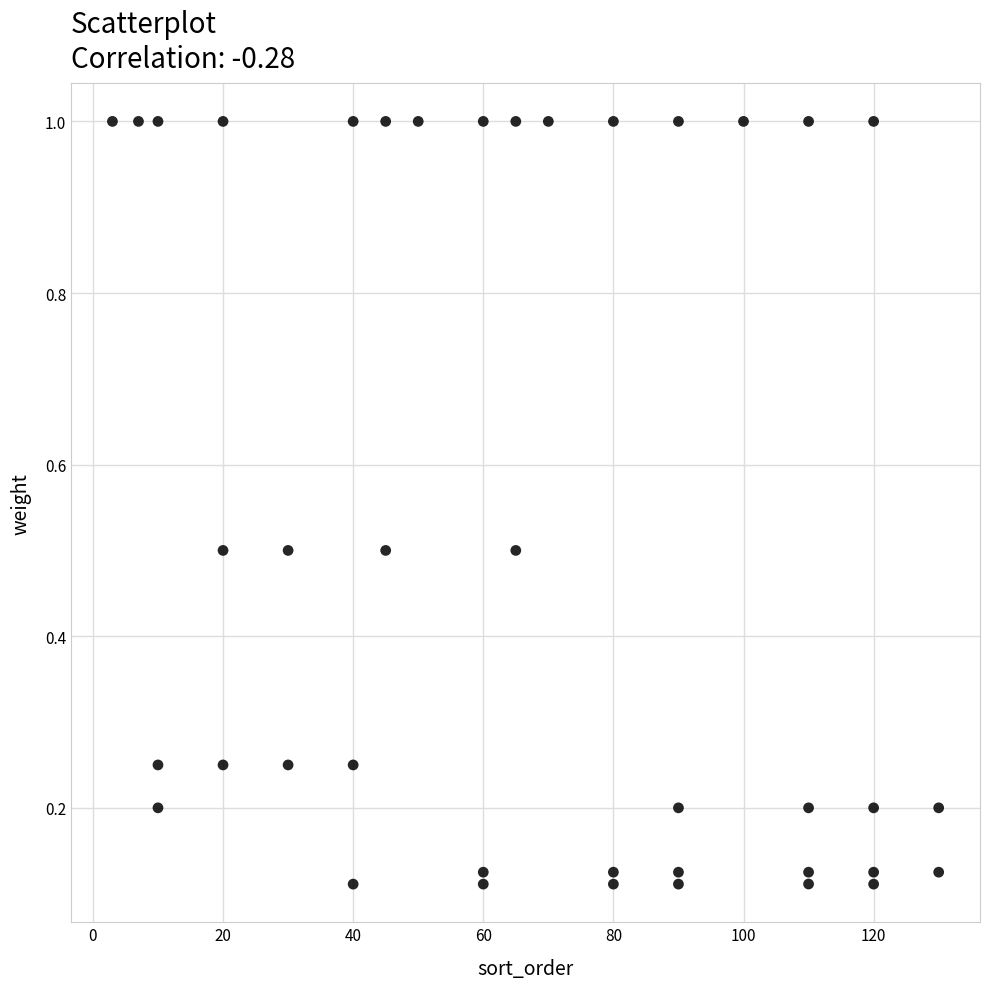

What is the range of Y values (max minus min)?

0.9